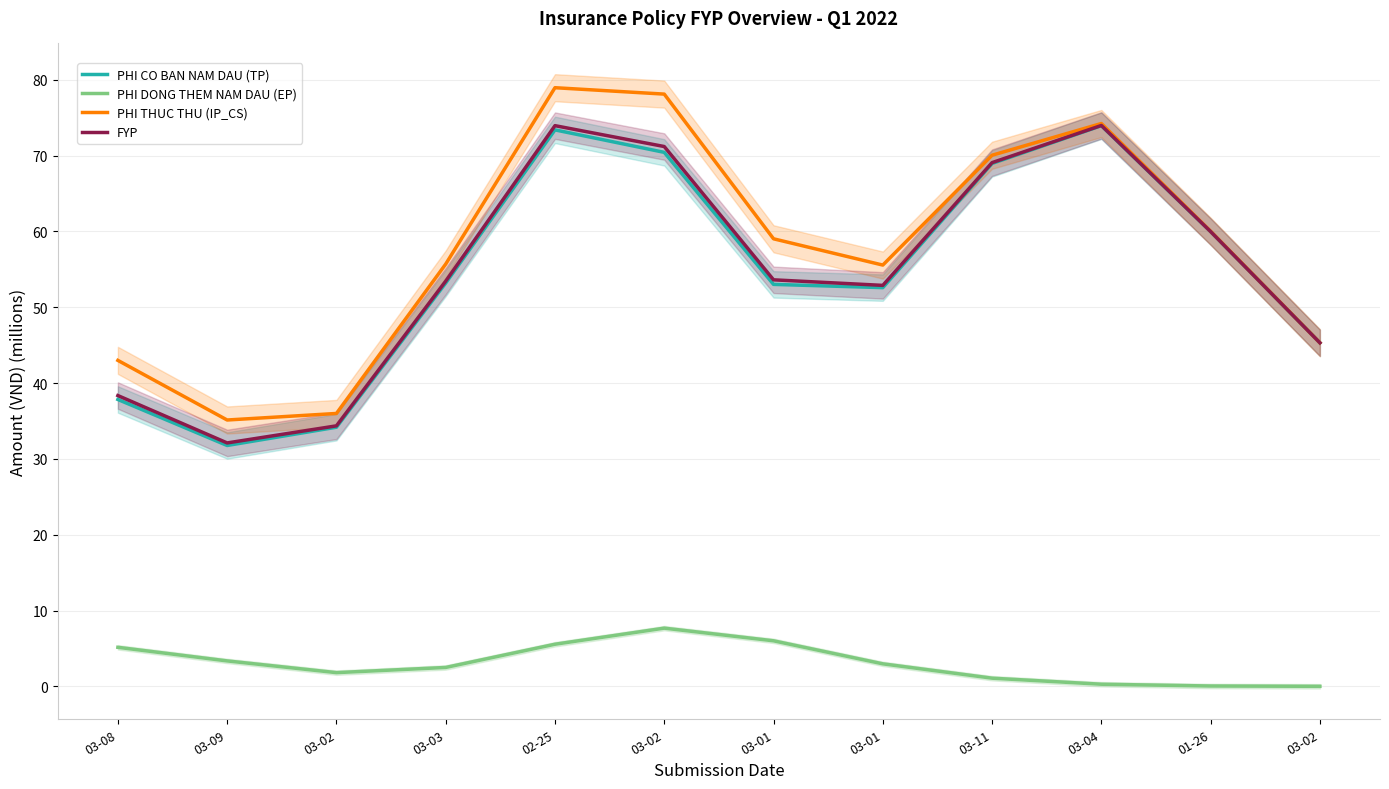

How many data points in PHI THUC THU (IP_CS) are above 59?

6